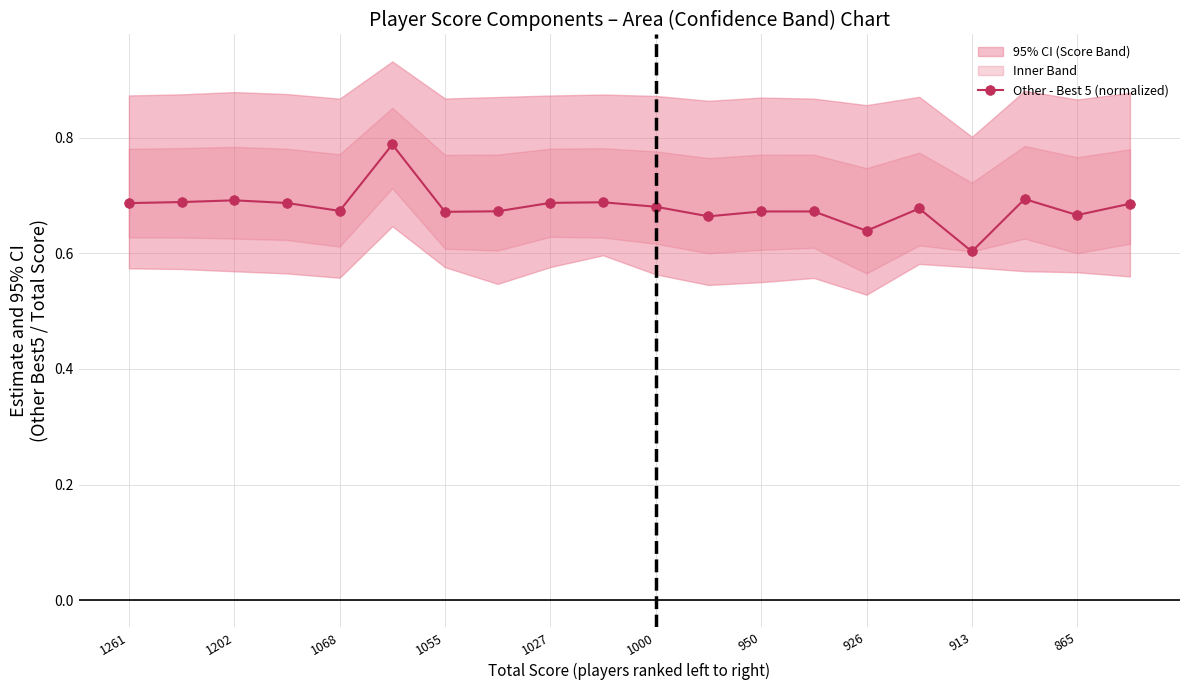

True or false: Other - Best 5 (normalized) has more than 0 interior local peaks.

True